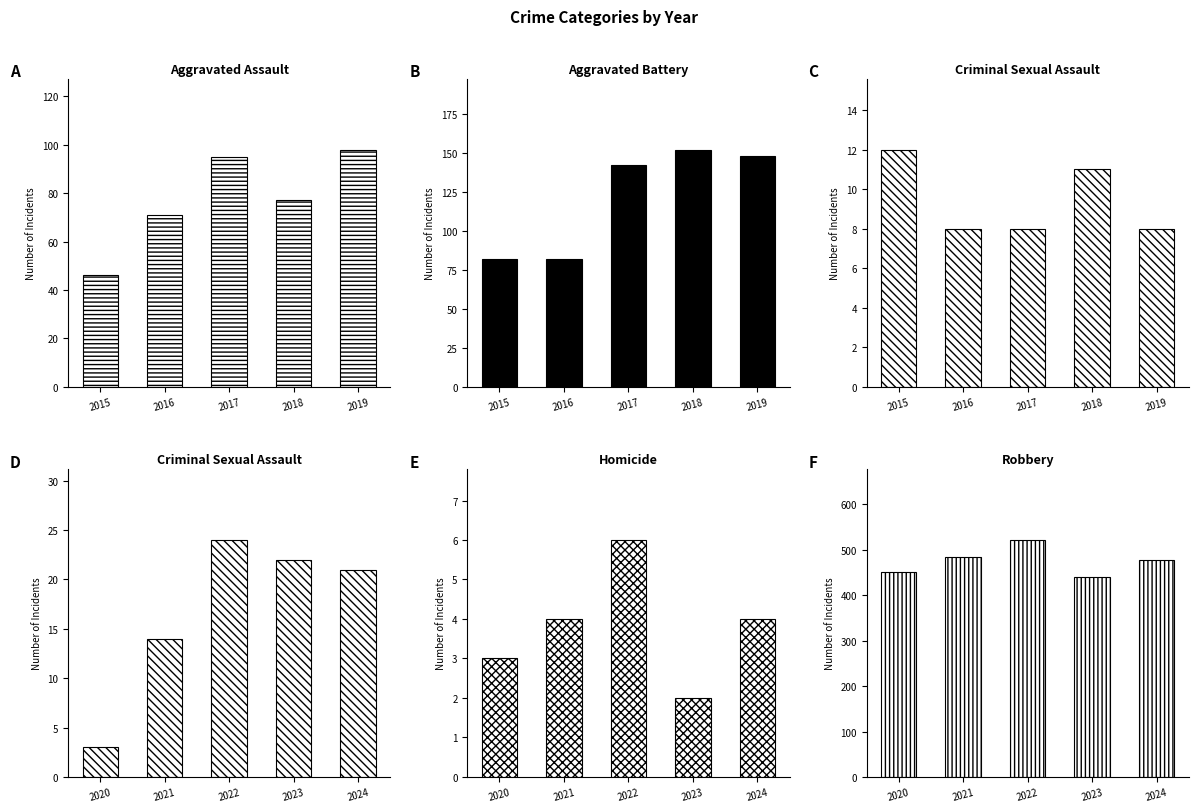

Is the value of Aggravated Assault at 2016 greater than the value of Homicide at 2016?

Yes